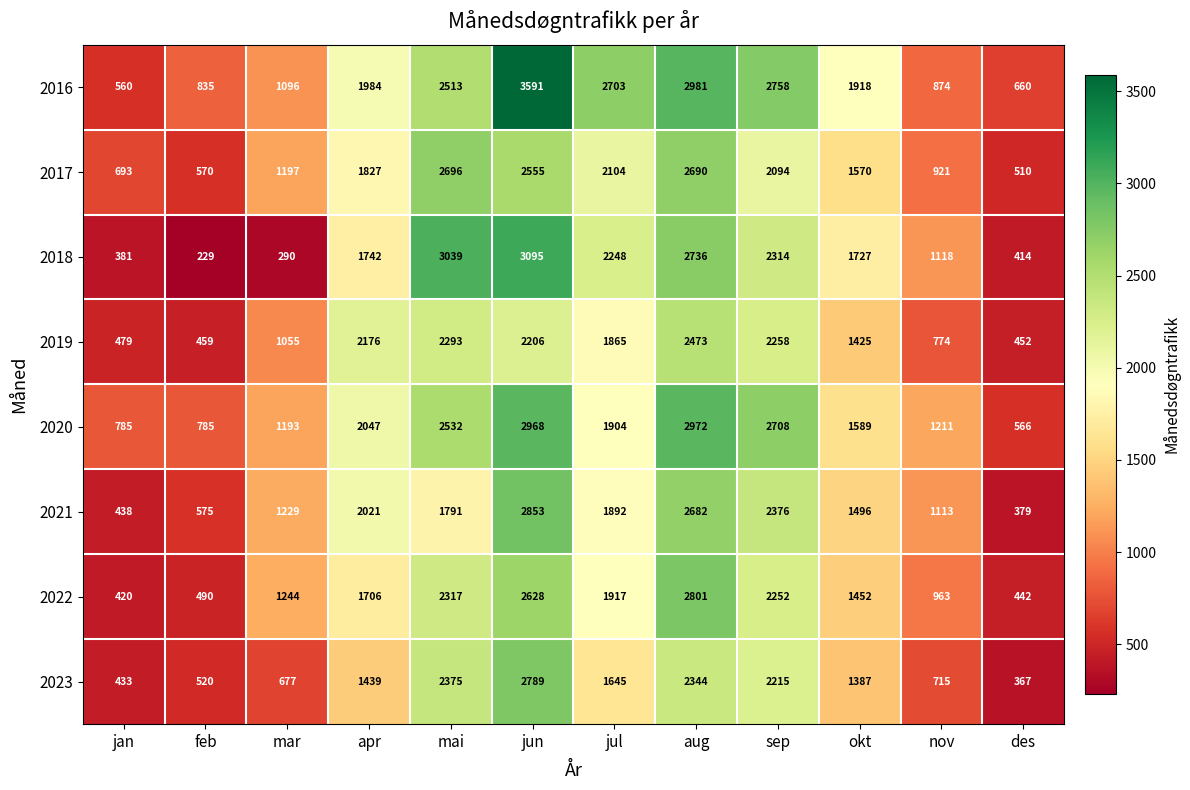

What is the smallest value displayed?

229